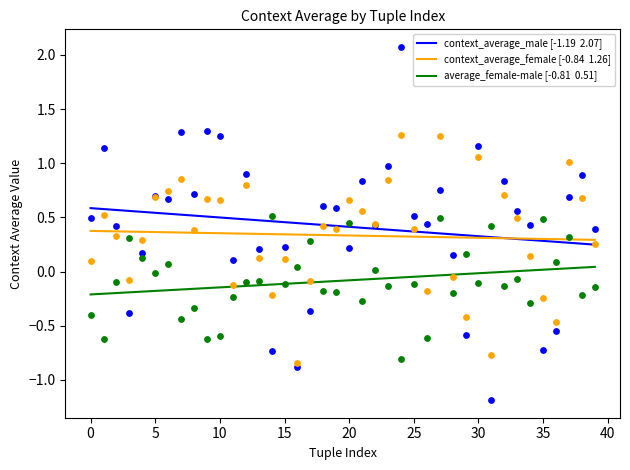

Which series has the largest total across all categories?

context_average_male